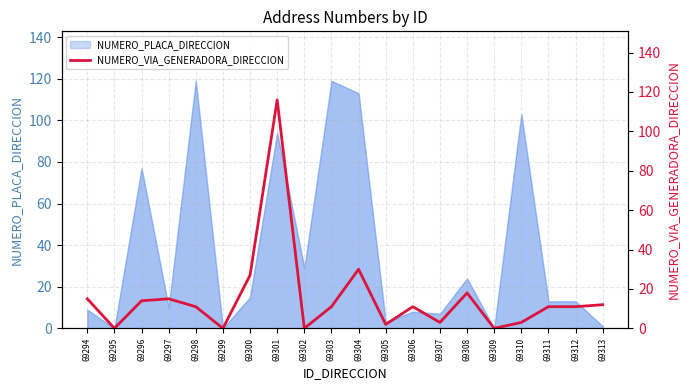

Where is NUMERO_PLACA_DIRECCION nearest to the value 59?

69296